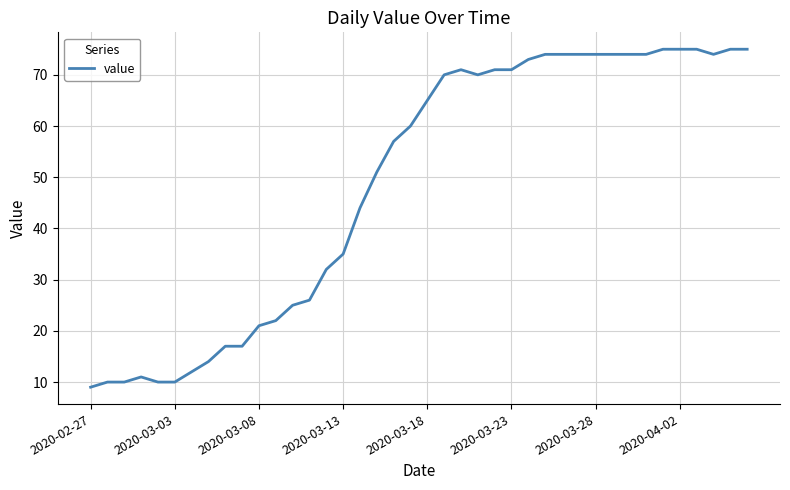

True or false: the data has more than 0 interior local peaks.

True